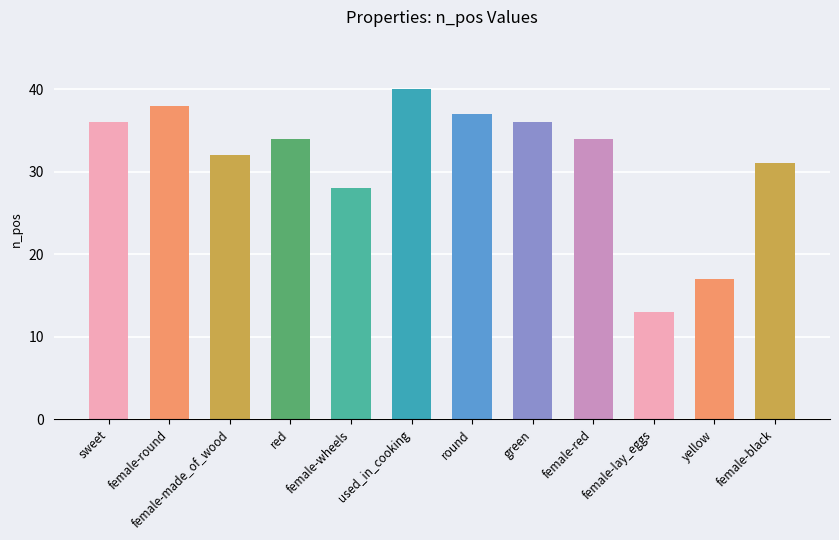

What is the maximum value shown in the chart?

40